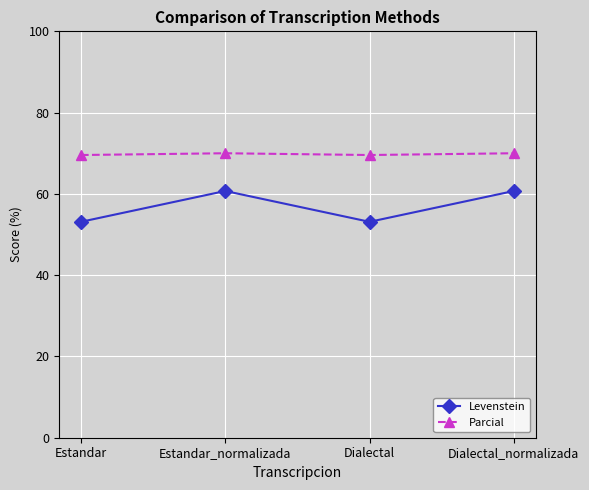

What is the difference between the Parcial values at Dialectal_normalizada and Estandar?

0.4